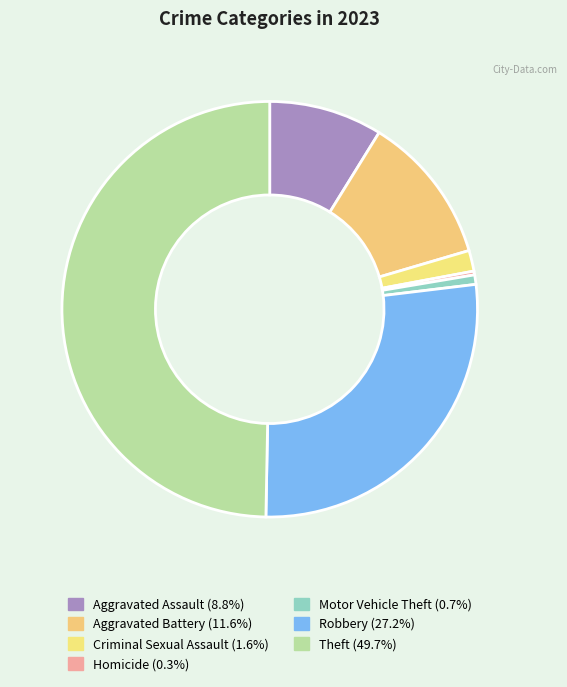

How many segments does this pie chart have?

7